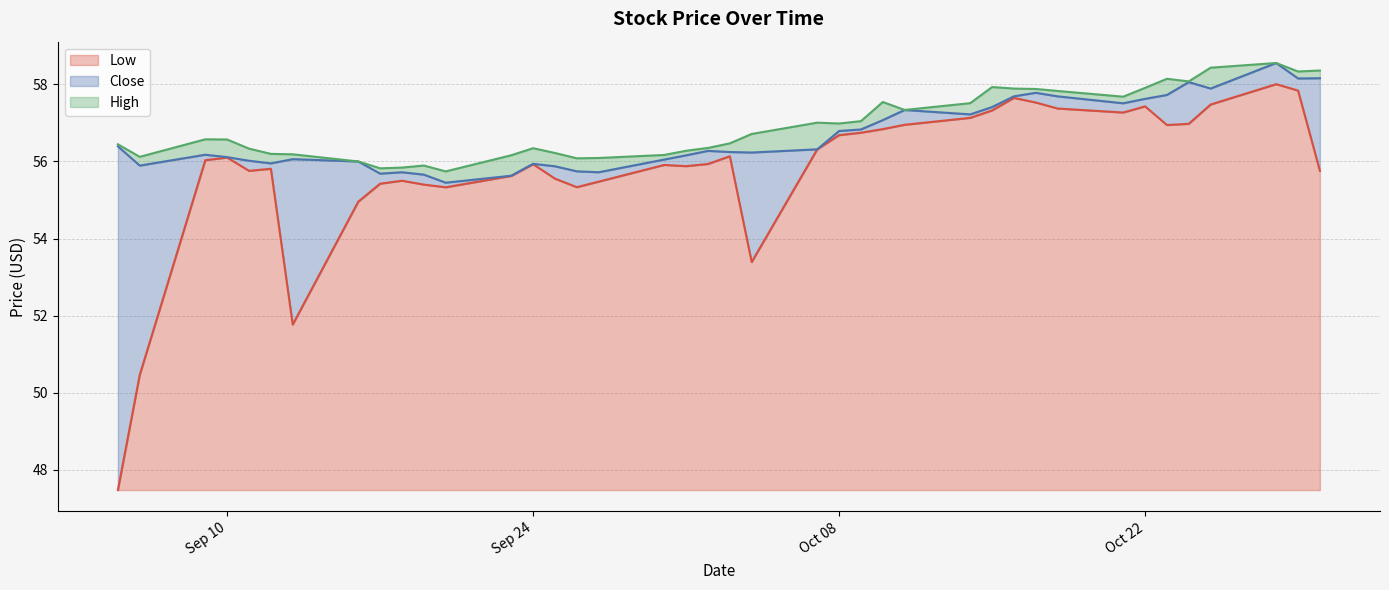

Which category has the highest value in the High series?

2024-10-28